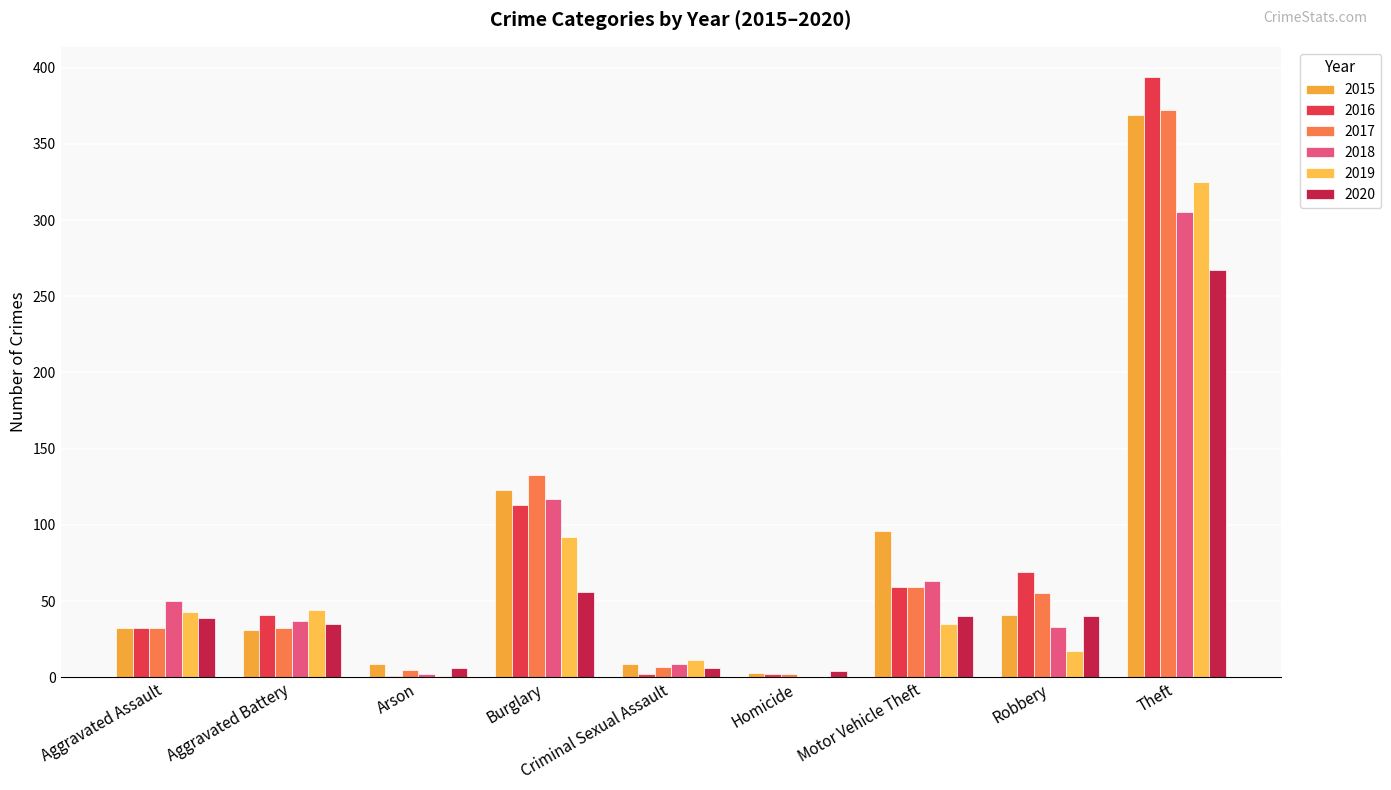

At which category is the sum across all series the highest?

Theft